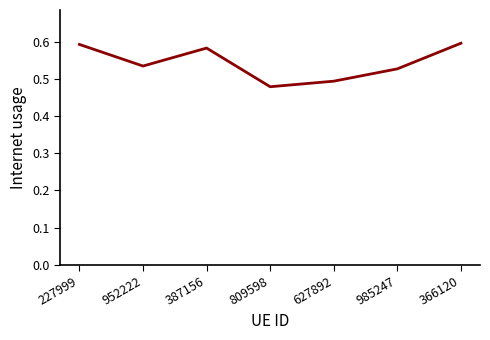

What is the sum of the values at 366120 and 227999?

1.2